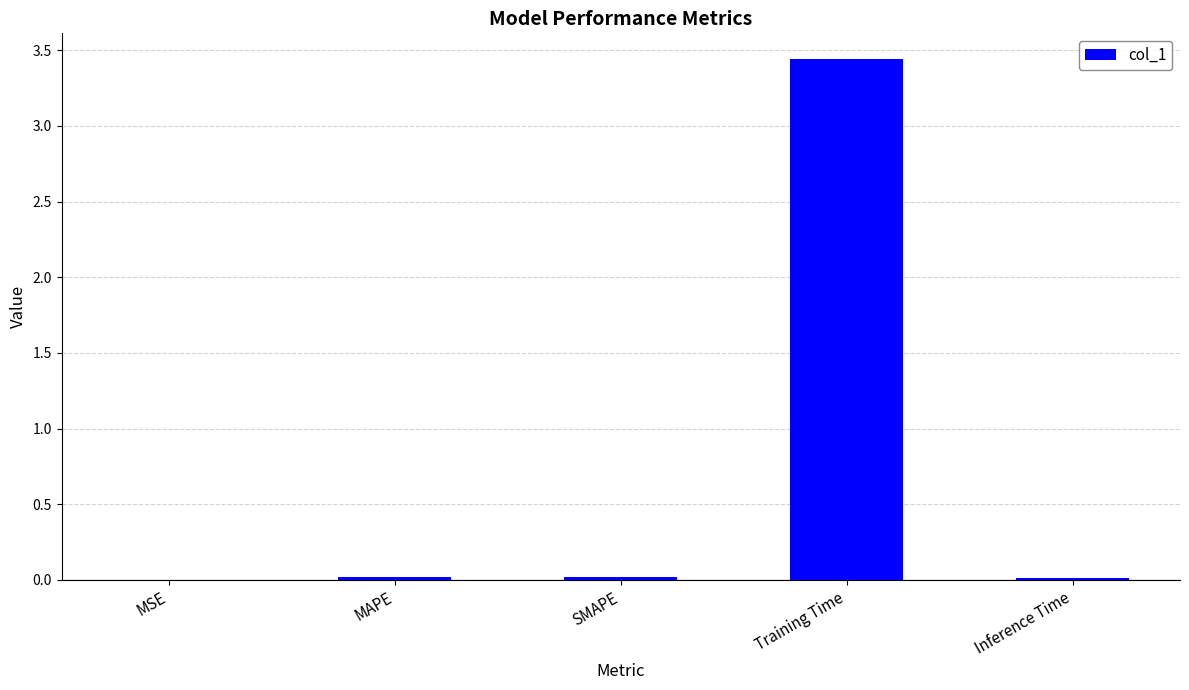

Which label corresponds to the largest value in the chart?

Training Time